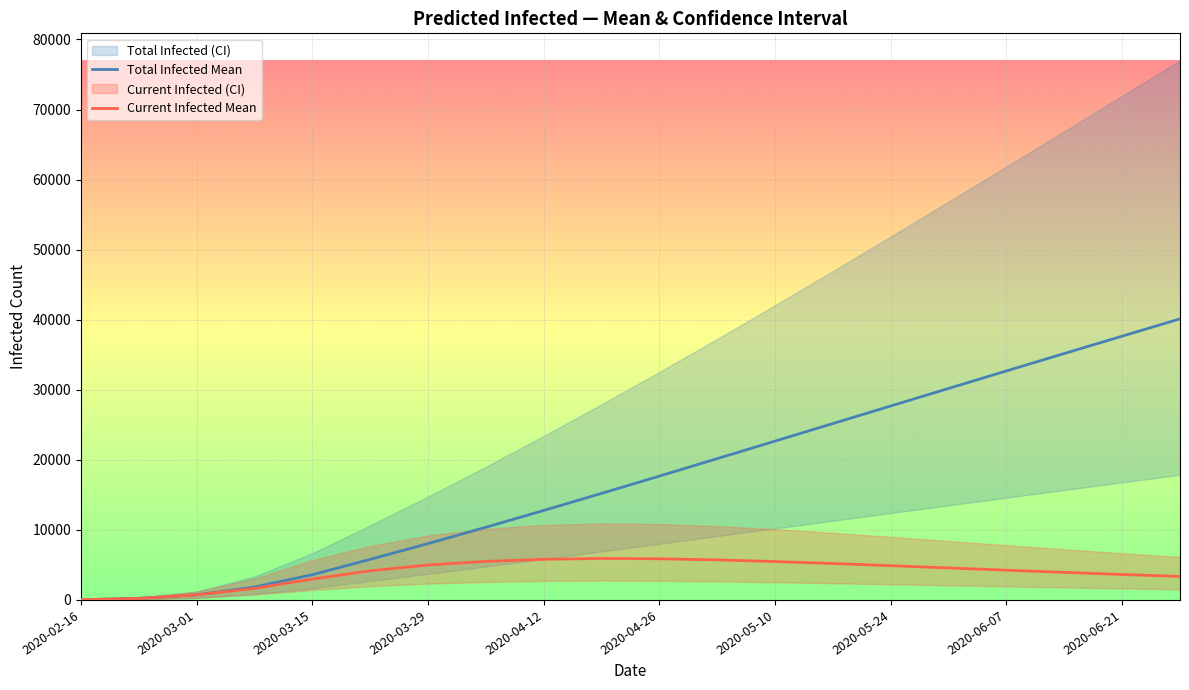

The value of Total Infected Mean at 11 is 29457. True or false?

False